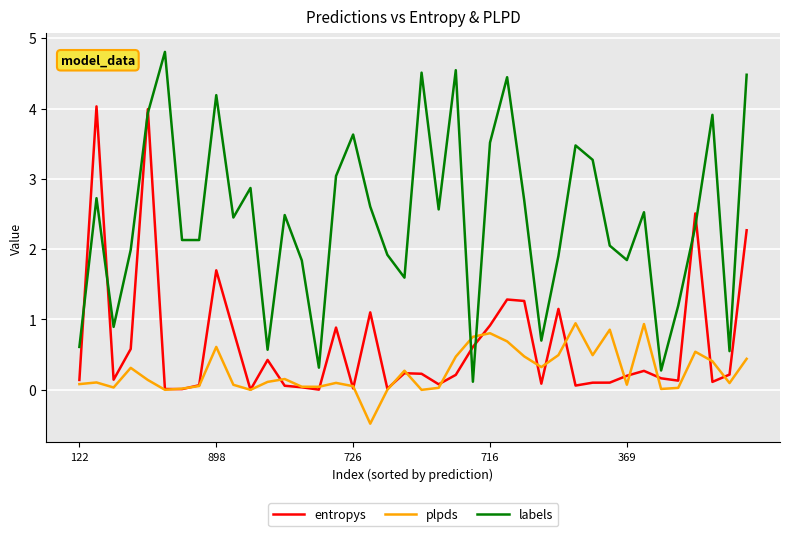

After their last crossing, which series has the higher values: plpds or labels?

labels